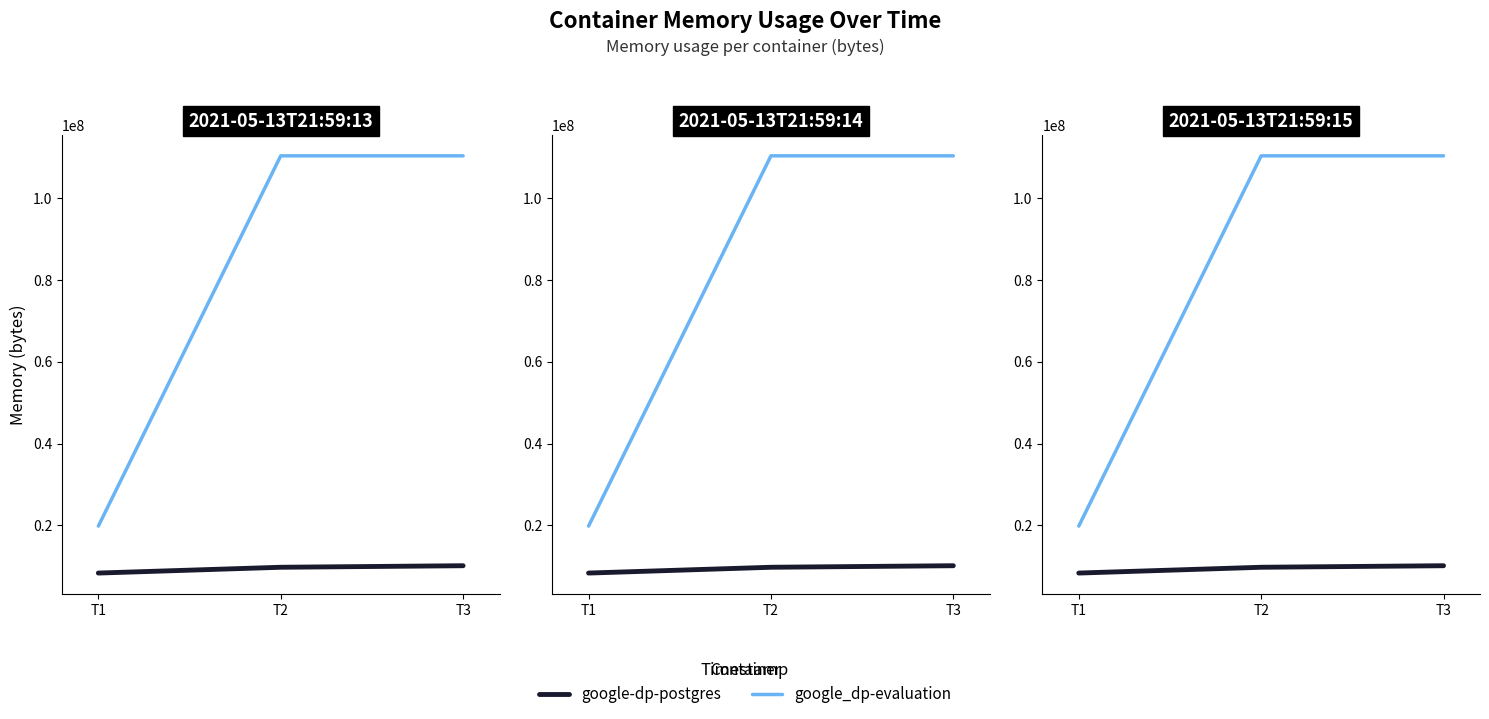

What is the value of the google-dp-postgres point at the 2nd from the left?

9801728